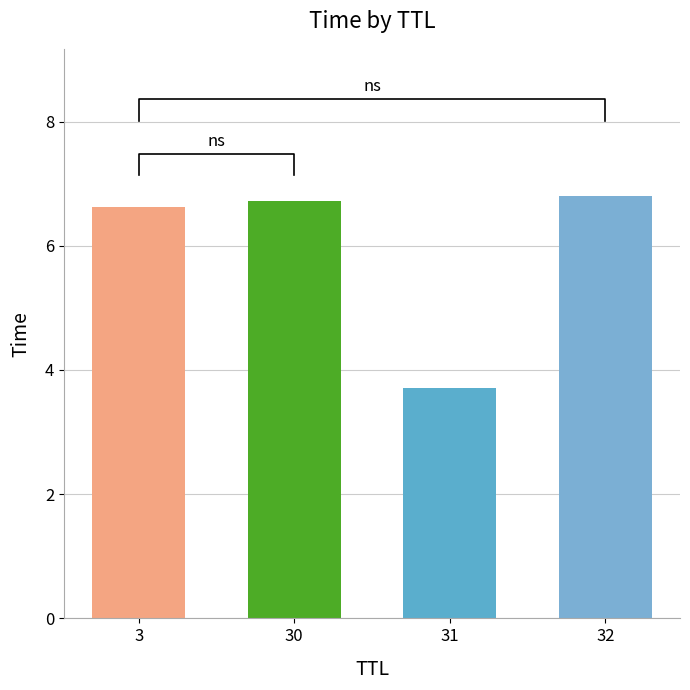

List the labels in order of value, smallest first.

31, 3, 30, 32